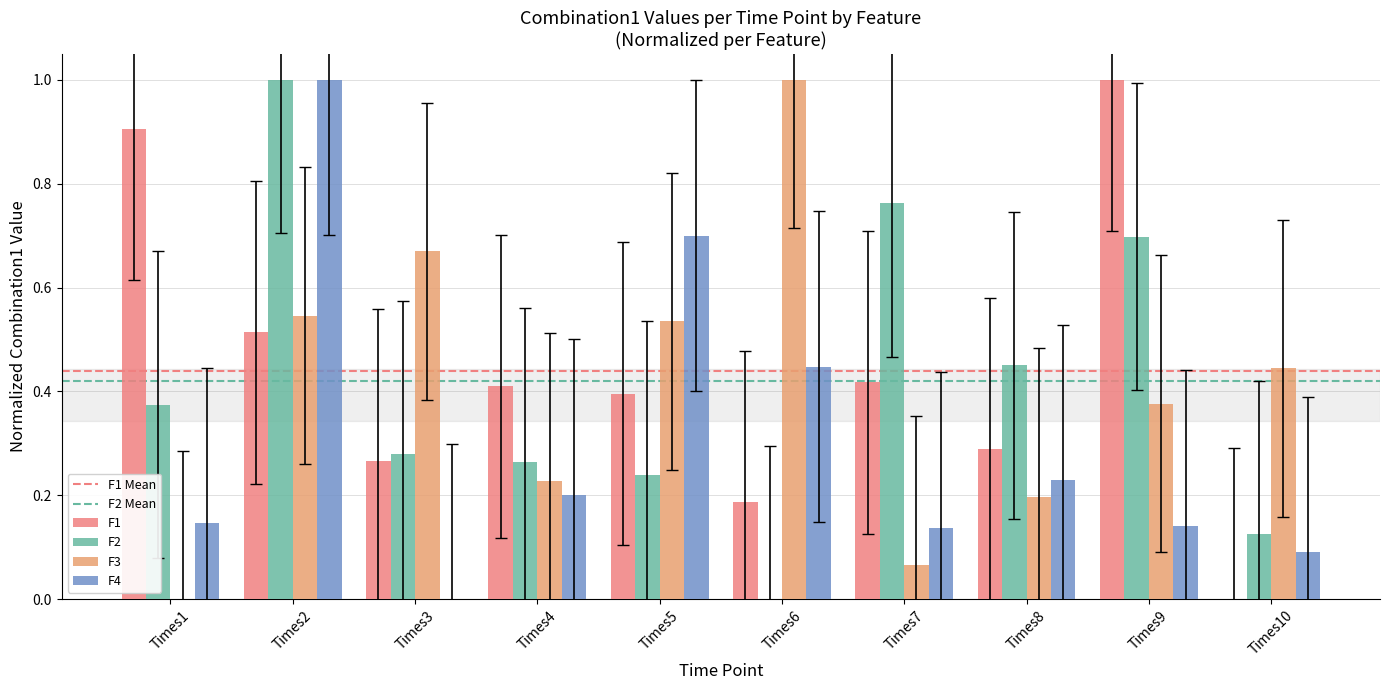

Does the chart contain stacked bars?

No